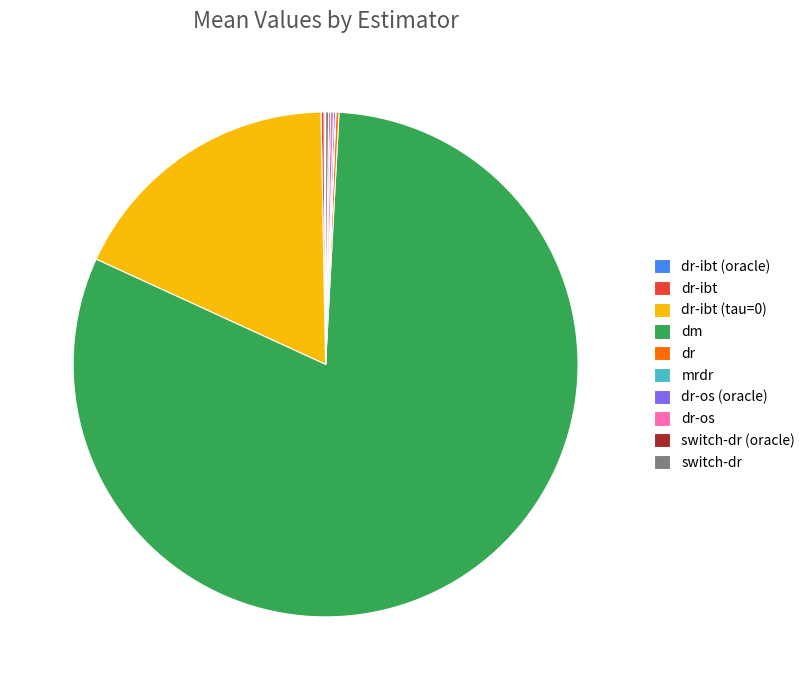

The dm slice represents 71% of the pie. True or false?

False